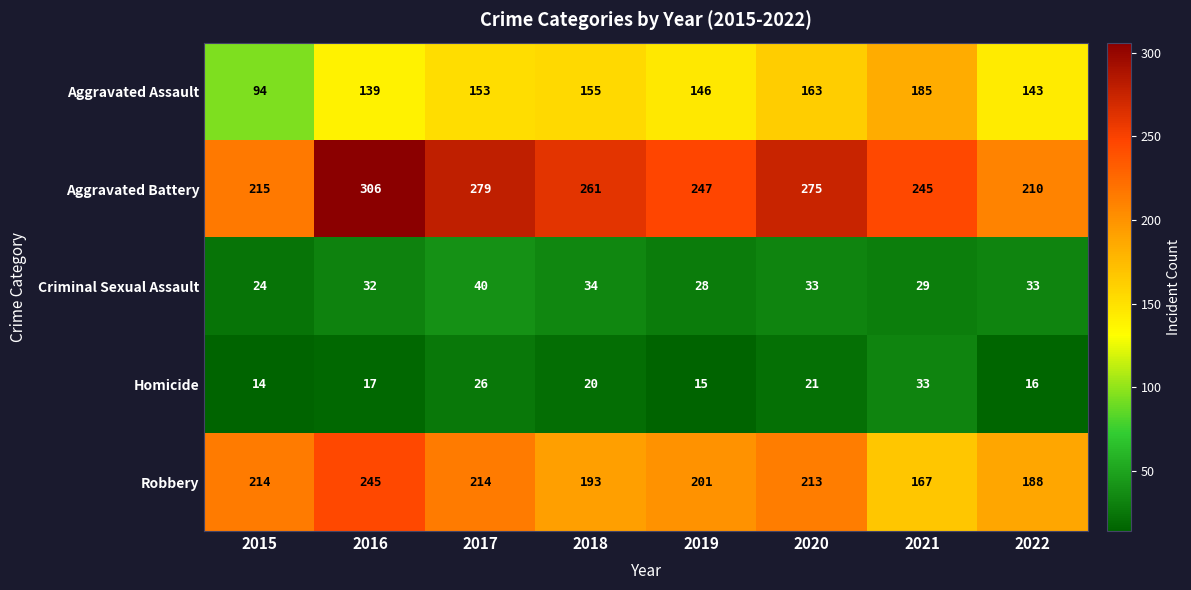

Between 2020 and 2022, which series saw the biggest shift?

Aggravated Battery